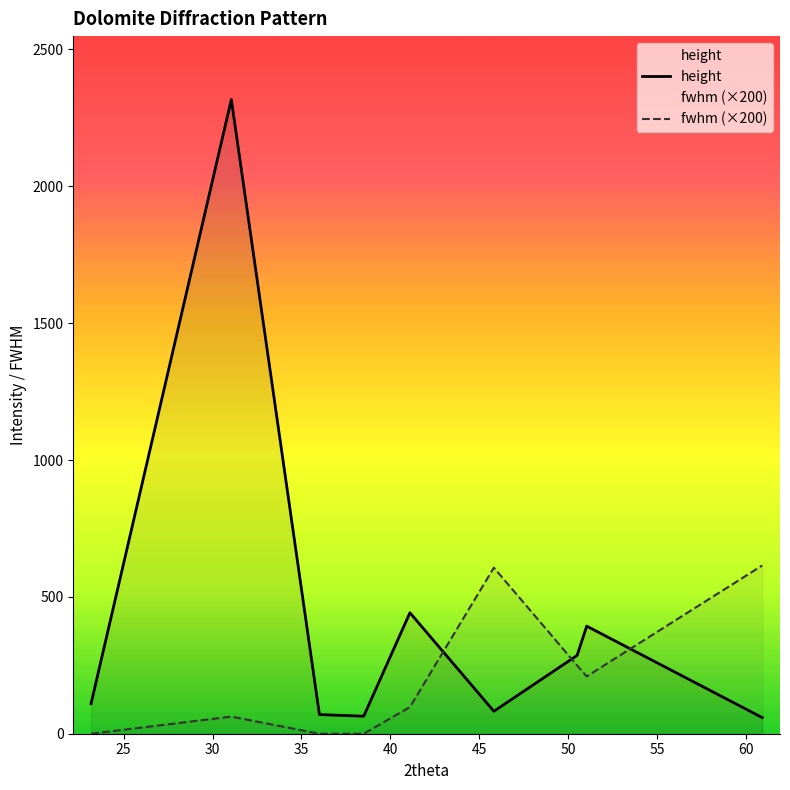

True or false: height has more than 1 points higher than both neighbors.

True